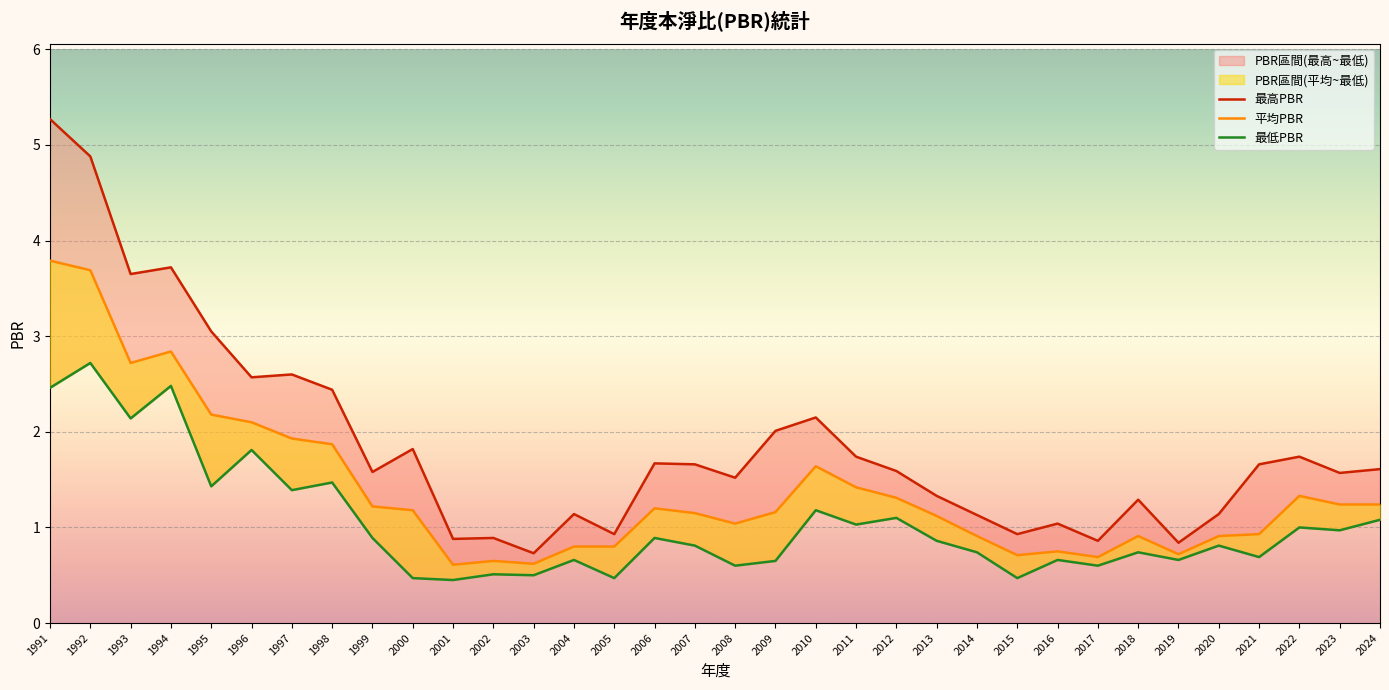

List the labels in order of 最低PBR value, smallest first.

2001, 2000, 2005, 2015, 2003, 2002, 2008, 2017, 2009, 2004, 2016, 2019, 2021, 2014, 2018, 2007, 2020, 2013, 1999, 2006, 2023, 2022, 2011, 2024, 2012, 2010, 1997, 1995, 1998, 1996, 1993, 1991, 1994, 1992